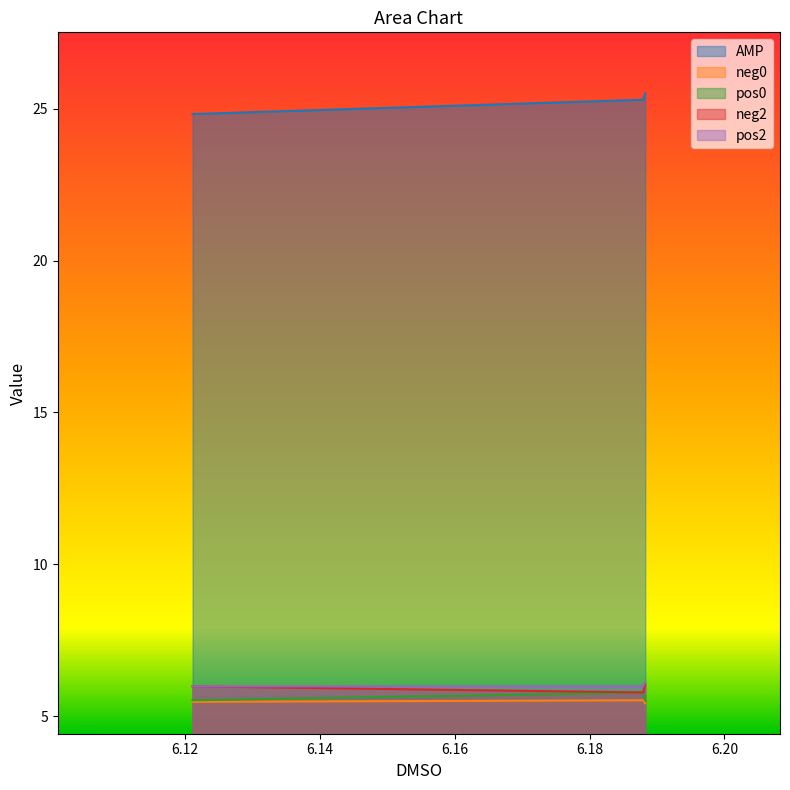

How many distinct data groups are displayed?

5